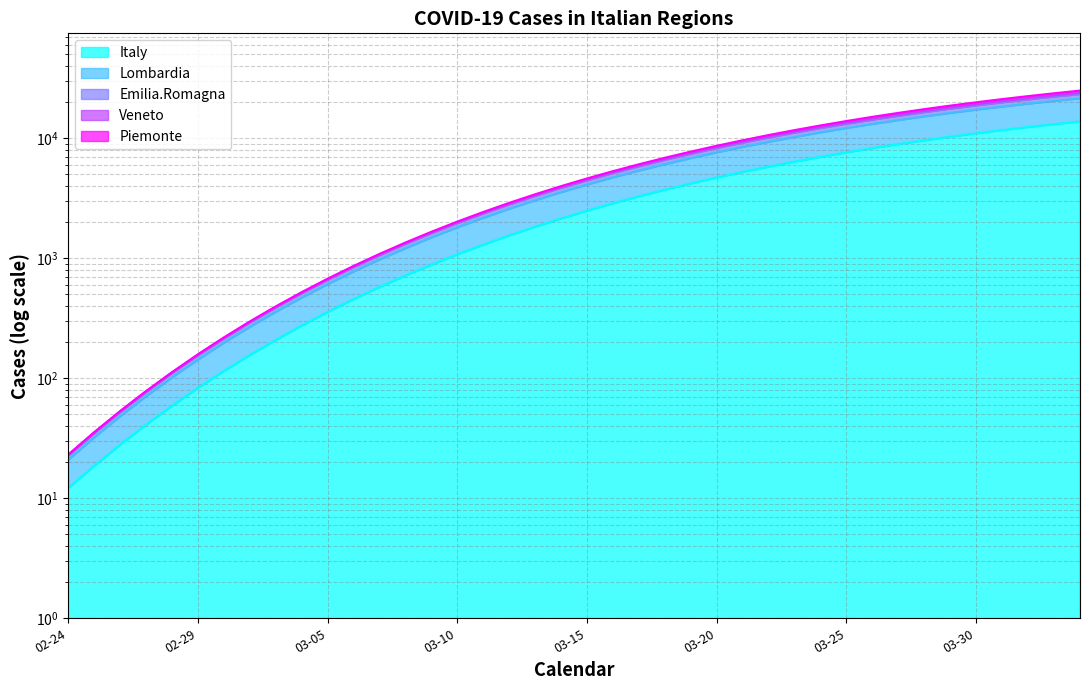

What is the sum of all Veneto values?

300639.8